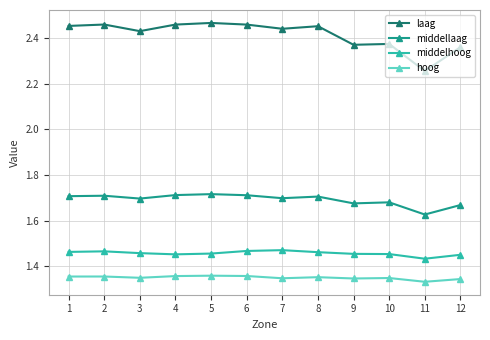

Which series has the widest spread of values?

laag